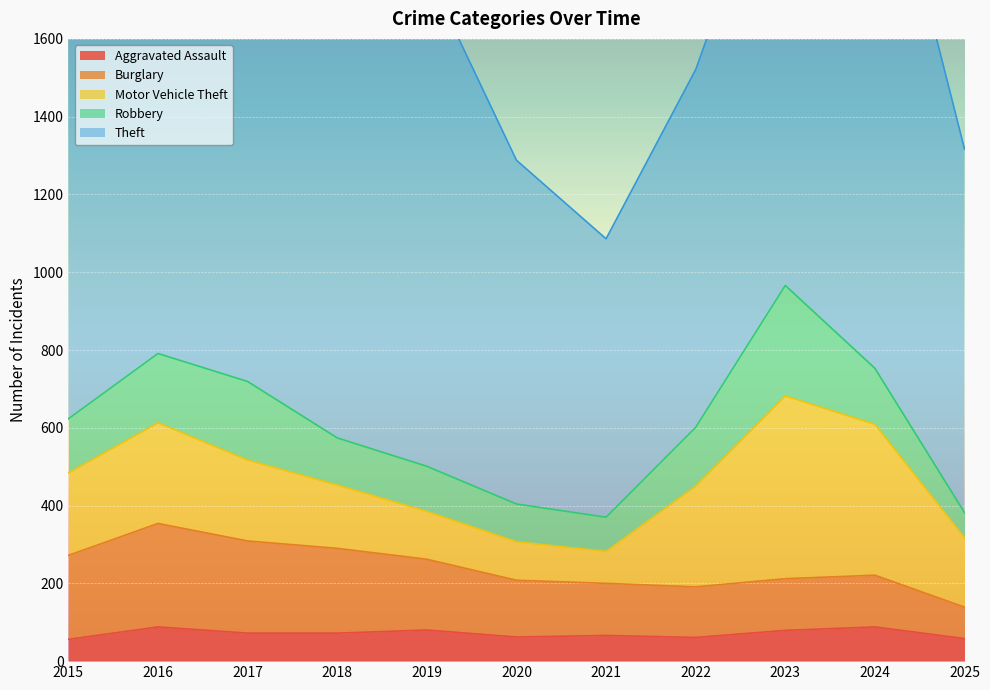

Reading right to left, list all the values displayed in this chart.

Aggravated Assault: 2025=58	2024=88	2023=79	2022=61	2021=66	2020=62	2019=80	2018=72	2017=72	2016=88	2015=56
Burglary: 2025=81	2024=133	2023=133	2022=130	2021=134	2020=146	2019=182	2018=218	2017=237	2016=266	2015=216
Motor Vehicle Theft: 2025=178	2024=388	2023=470	2022=259	2021=82	2020=99	2019=123	2018=163	2017=208	2016=259	2015=212
Robbery: 2025=65	2024=144	2023=284	2022=151	2021=88	2020=97	2019=116	2018=121	2017=202	2016=178	2015=139
Theft: 2025=935	2024=1473	2023=1198	2022=920	2021=716	2020=884	2019=1272	2018=1170	2017=1188	2016=1151	2015=1041